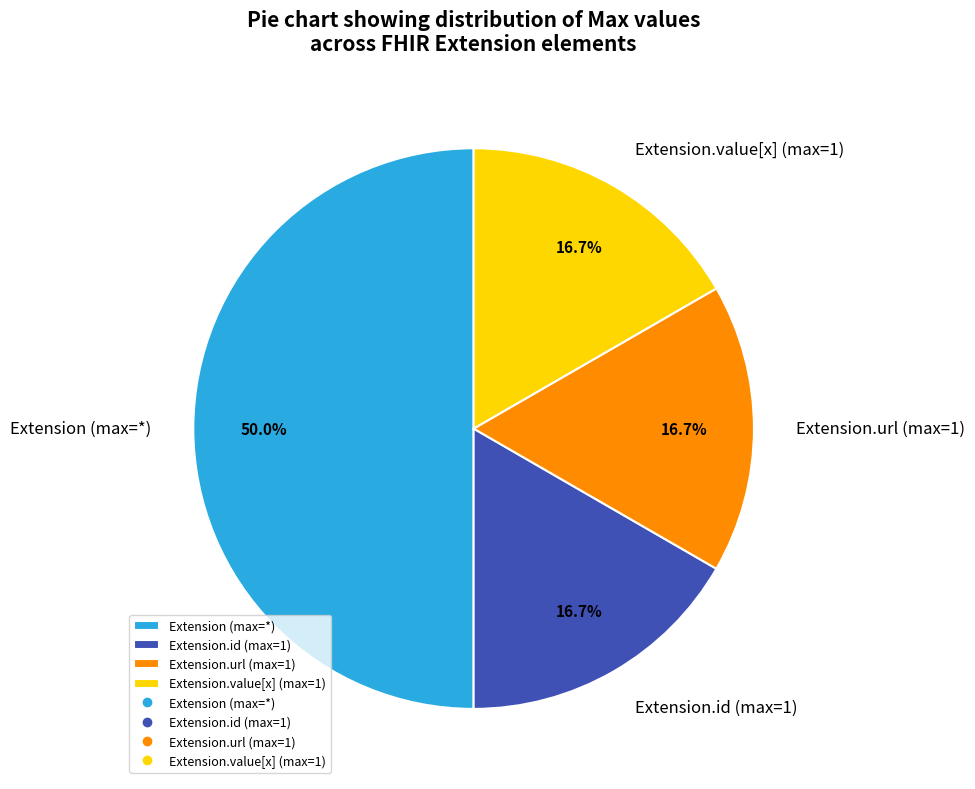

Is the sum of Extension.id (max=1) and Extension (max=*) greater than half?

Yes